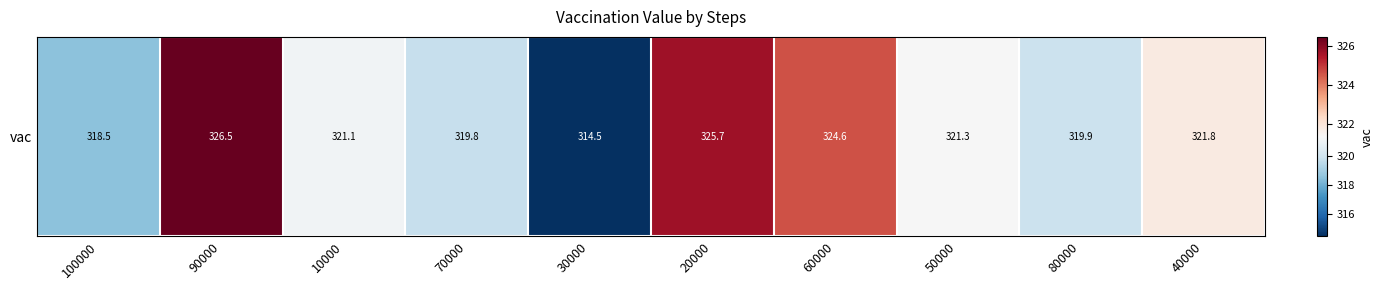

Which has a higher value, 100000 or 70000?

70000